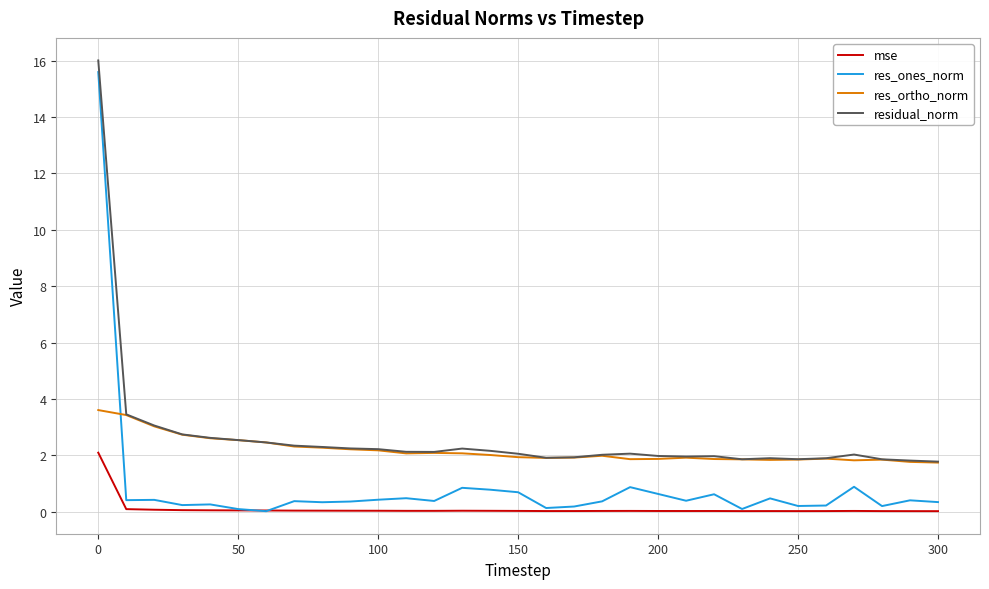

Which series has the widest spread of values?

res_ones_norm